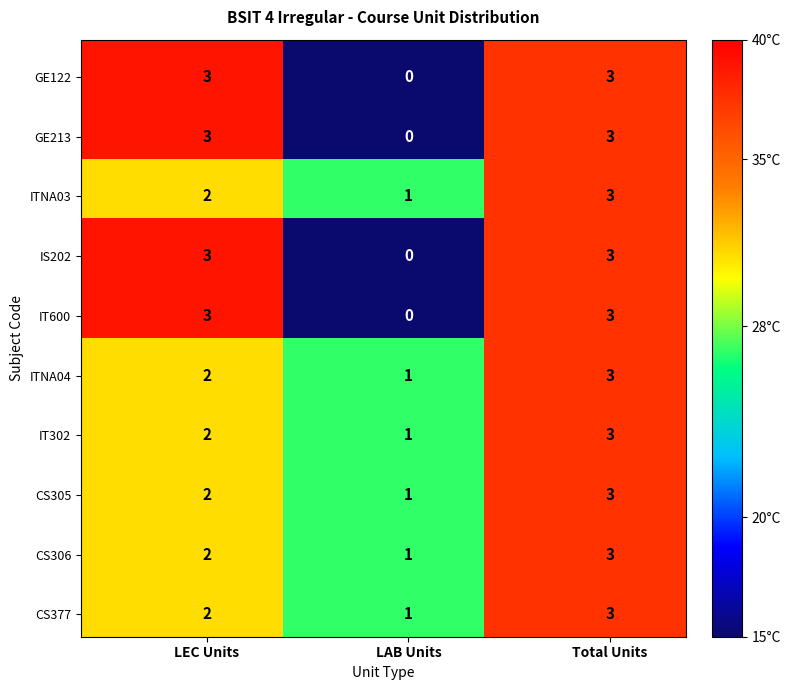

The value of IT302 at LEC Units is 2.0. True or false?

True